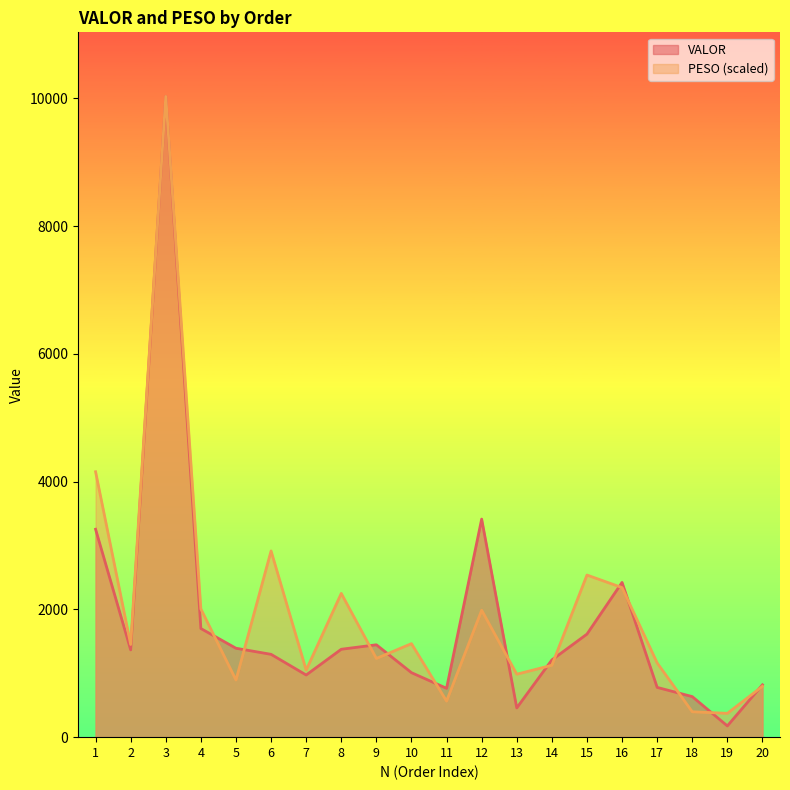

Does the chart have visible grid lines?

No